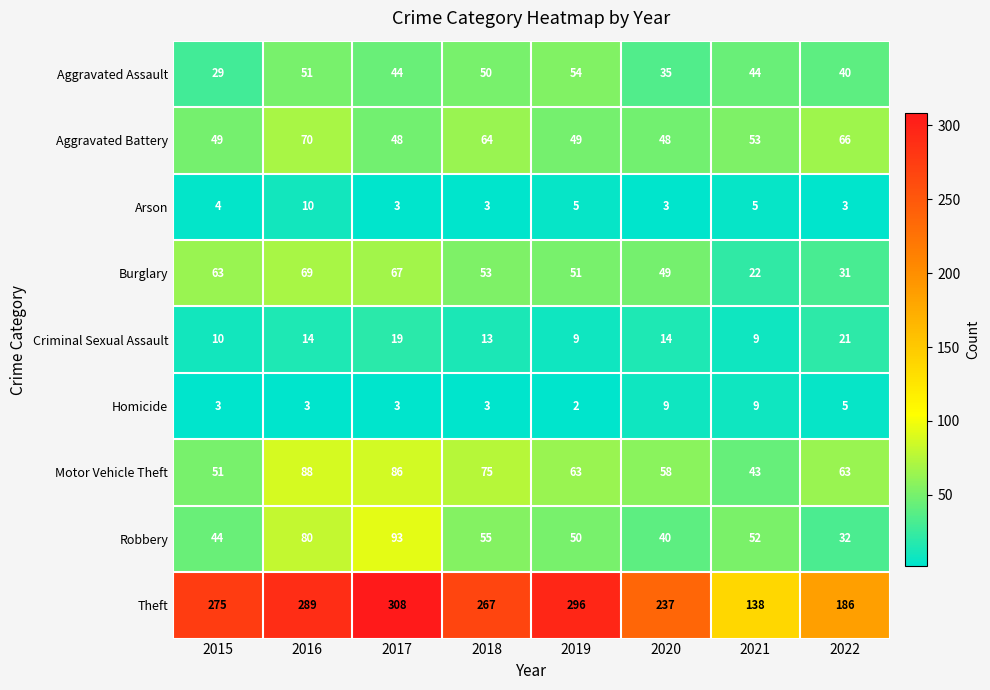

True or false: Theft has a value of 71 at 2018.

False